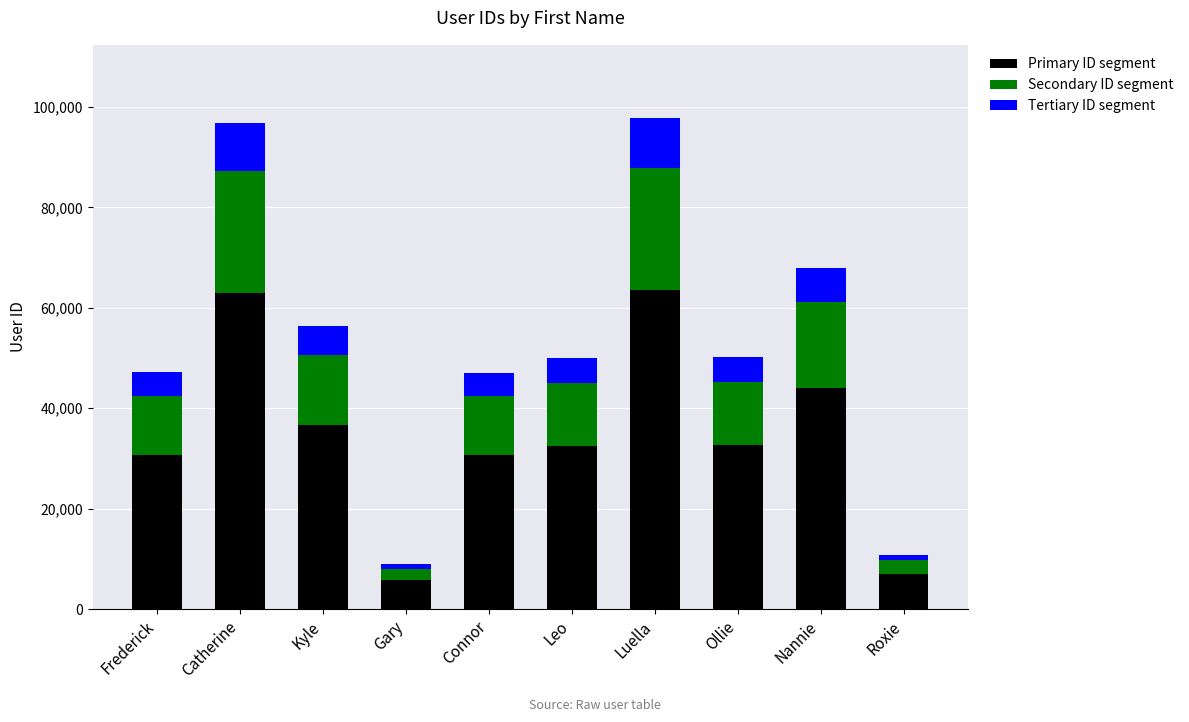

The Primary ID segment series shows 62970 at Catherine. True or false?

True